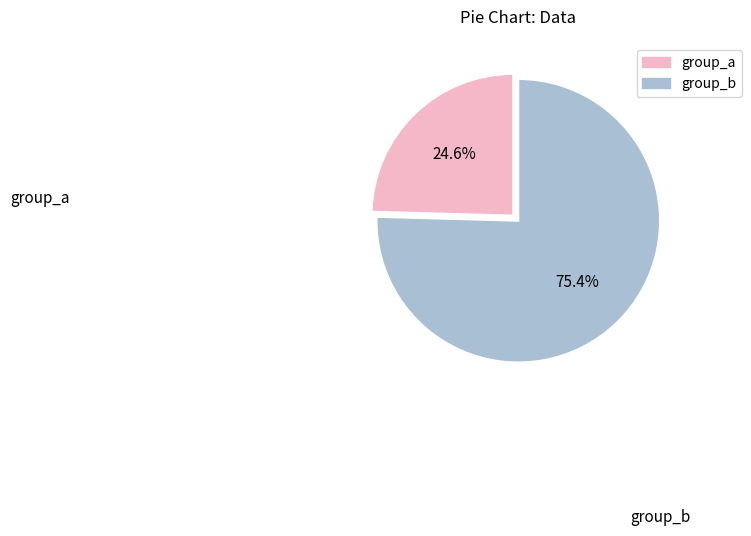

Does any single category account for the majority?

Yes